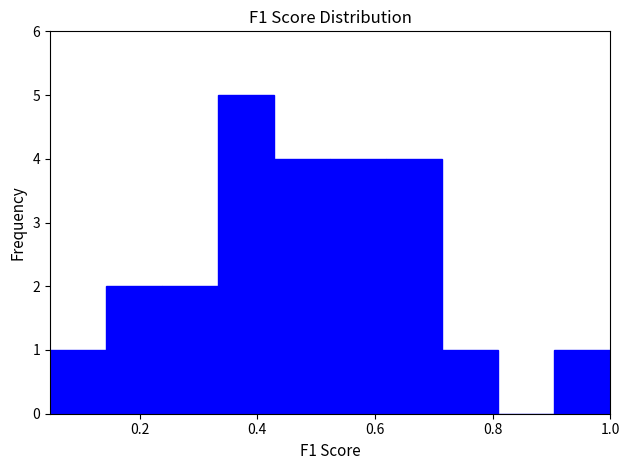

Reading left to right, list every bar in this chart as the range it spans on the x-axis followed by its height. Neither the bar edges nor the heights are printed on the chart, so give them approximately, as read against the axes.

0.04 to 0.14: 1
0.14 to 0.24: 2
0.24 to 0.34: 2
0.34 to 0.42: 5
0.42 to 0.52: 4
0.52 to 0.62: 4
0.62 to 0.72: 4
0.72 to 0.80: 1
0.80 to 0.90: 0
0.90 to 1.00: 1